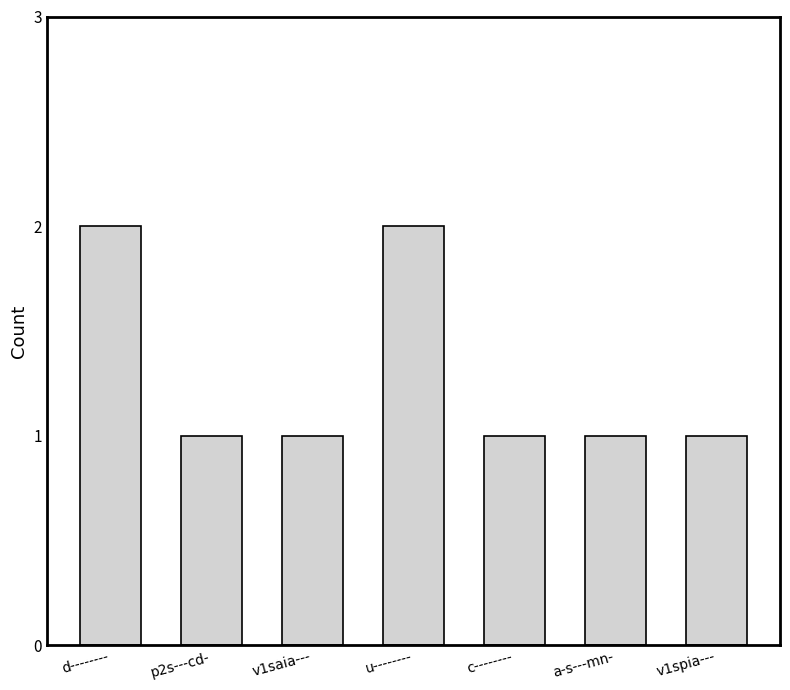

How many series are shown in this chart?

1